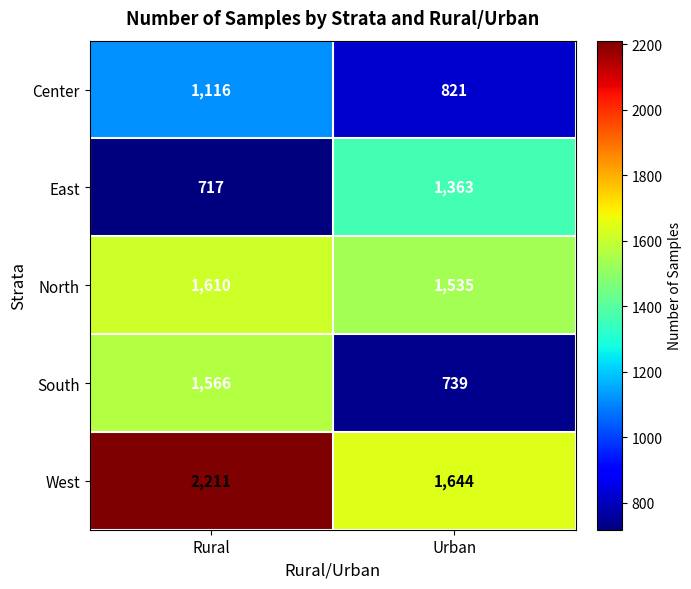

What is the difference between the highest and lowest values at Urban?

905